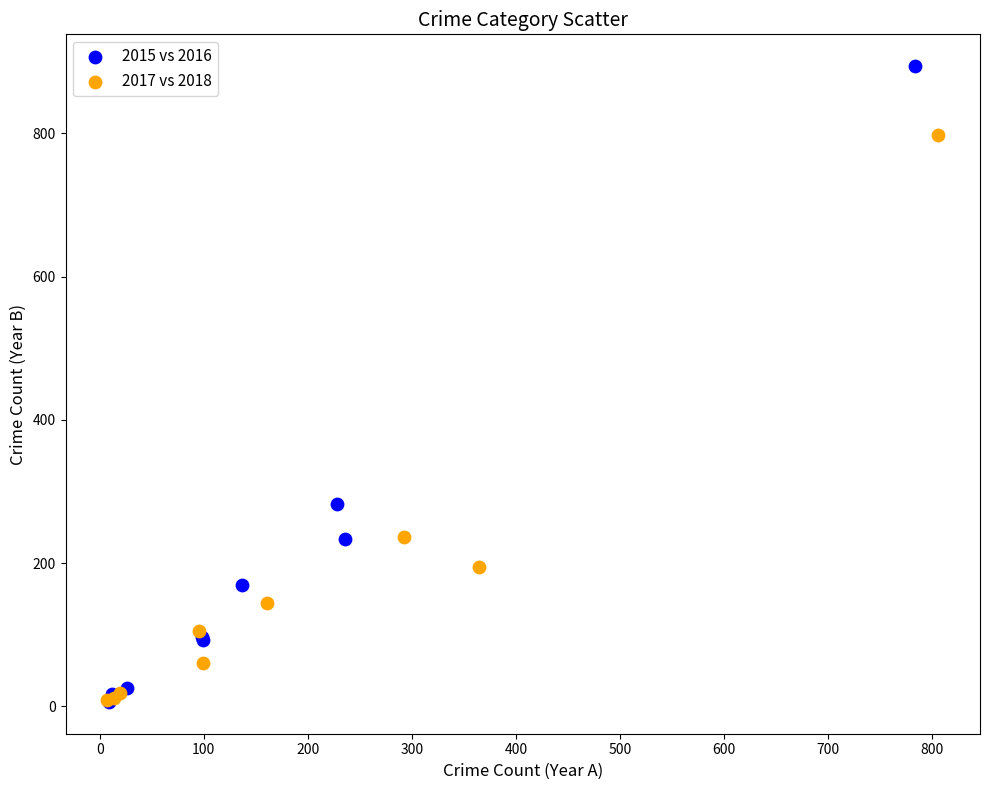

Which series reaches the maximum Y coordinate?

2015 vs 2016